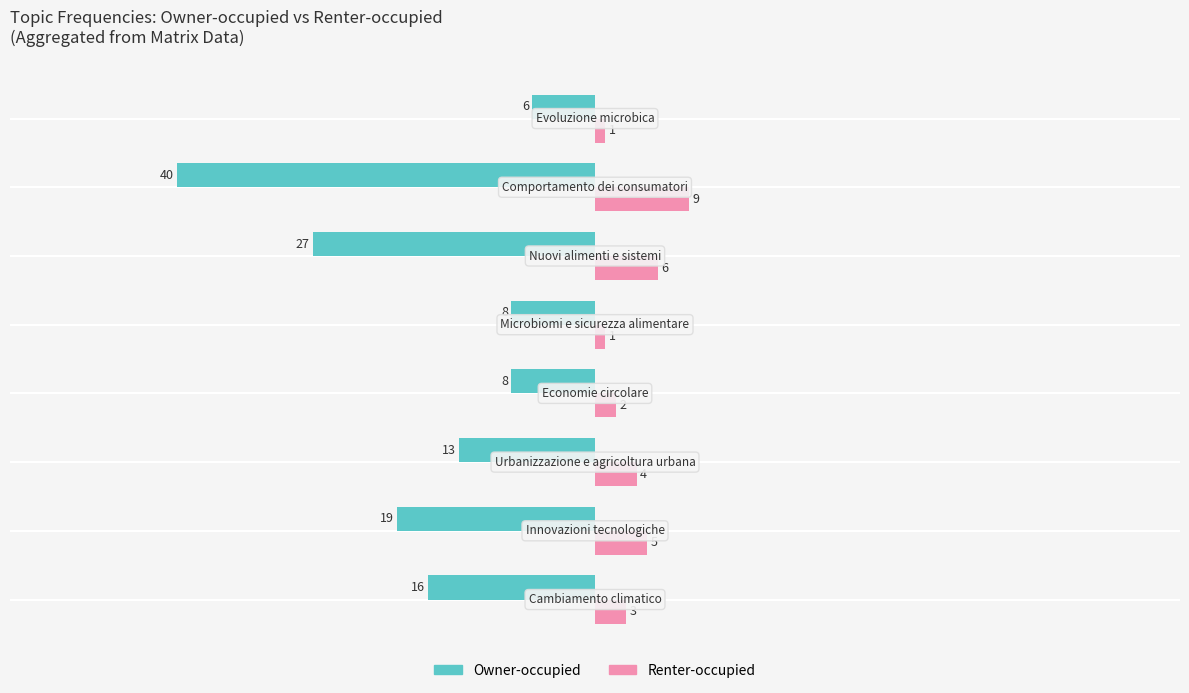

Which series has the largest total across all categories?

Renter-occupied